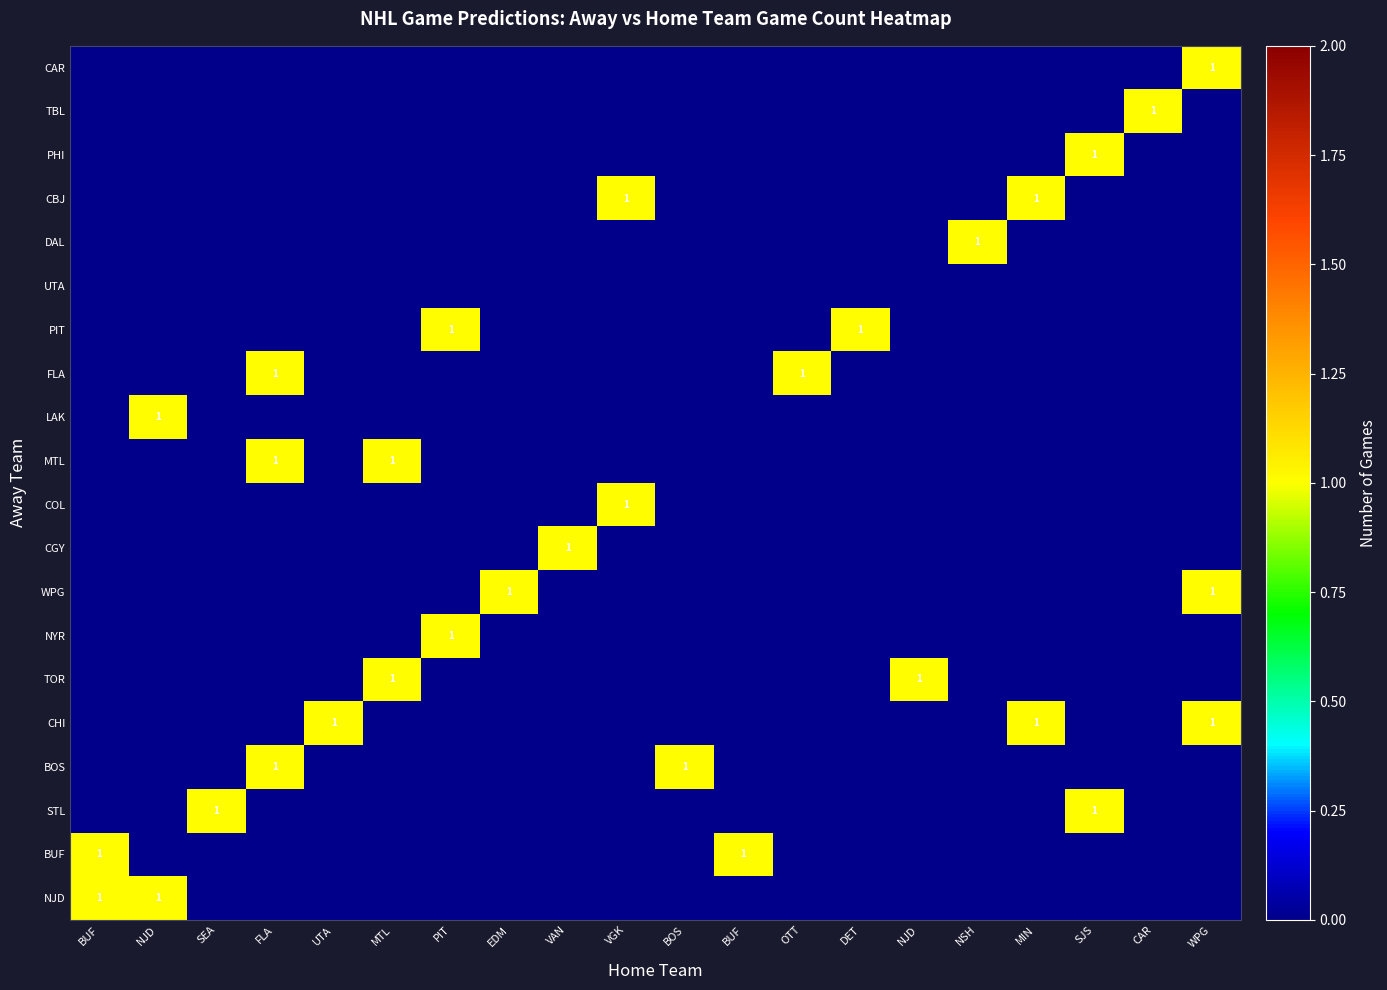

List the series in order of their peak value, lowest first.

UTA, NJD, BUF, STL, BOS, CHI, TOR, NYR, WPG, CGY, COL, MTL, LAK, FLA, PIT, DAL, CBJ, PHI, TBL, CAR